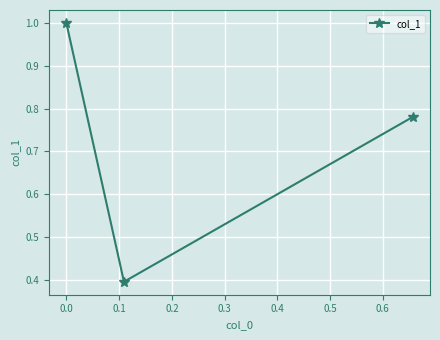

What is the difference between the maximum and minimum values?

0.6